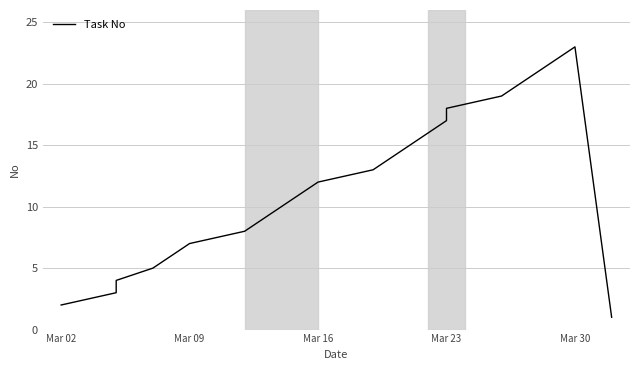

Does the chart display data point markers on the line(s)?

No